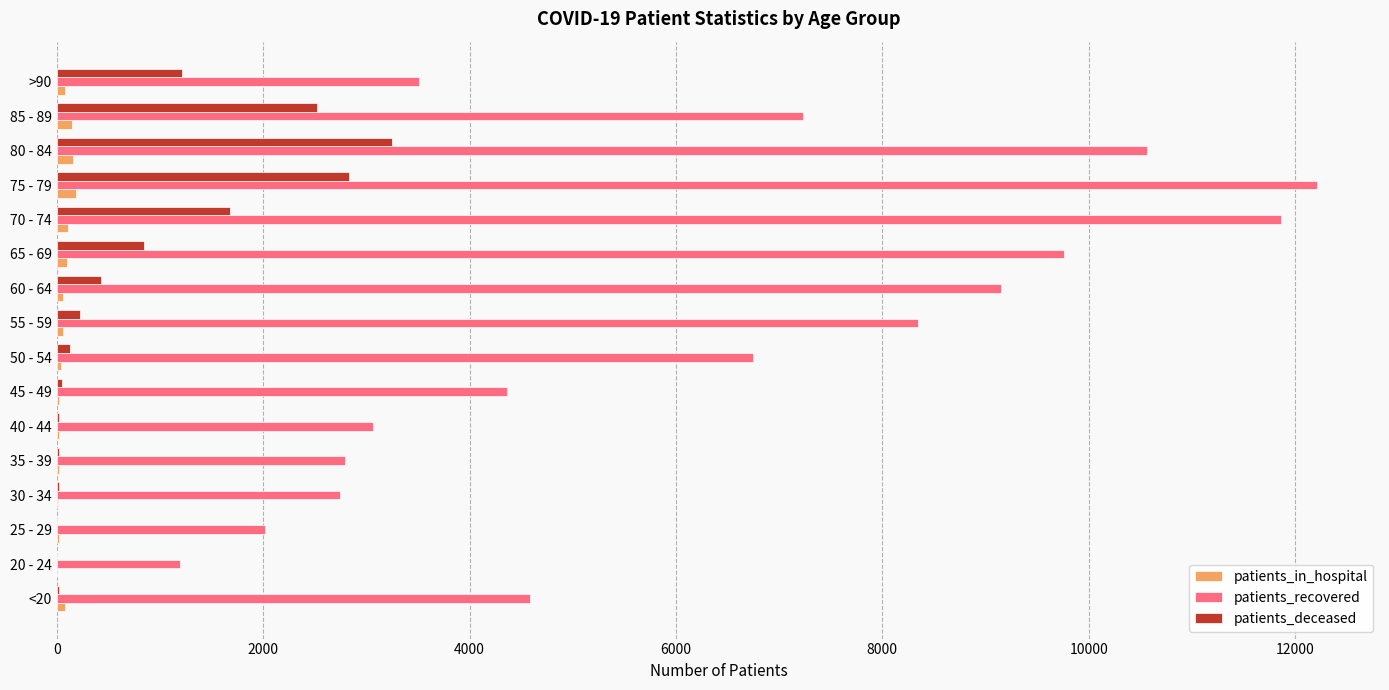

What is the greatest value displayed?

12212